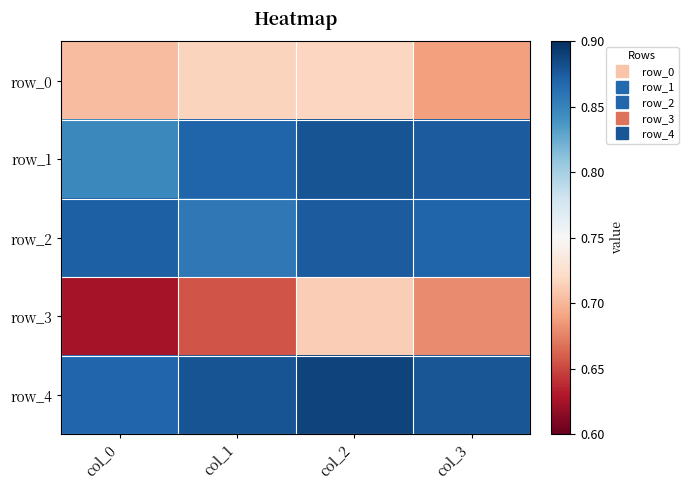

Reading right to left, list all the values displayed in this chart.

row_0: 0.7	0.7	0.7	0.7
row_1: 0.9	0.9	0.9	0.8
row_2: 0.9	0.9	0.9	0.9
row_3: 0.7	0.7	0.7	0.6
row_4: 0.9	0.9	0.9	0.9